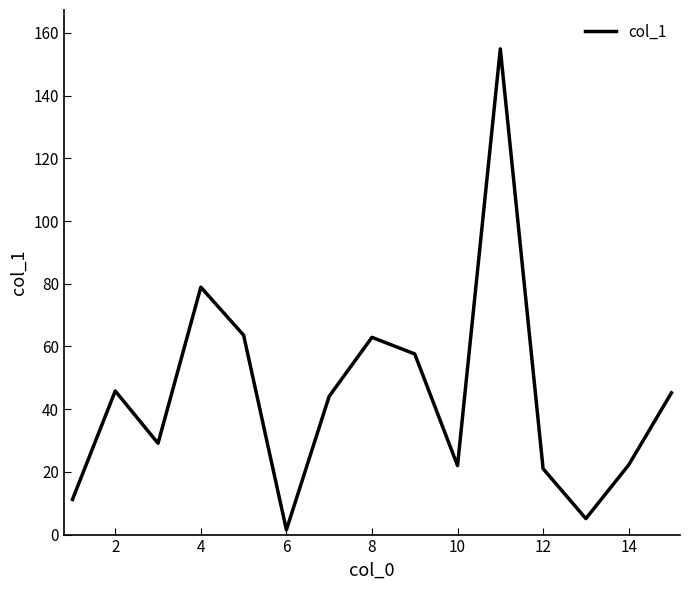

What is the greatest value displayed?

154.9